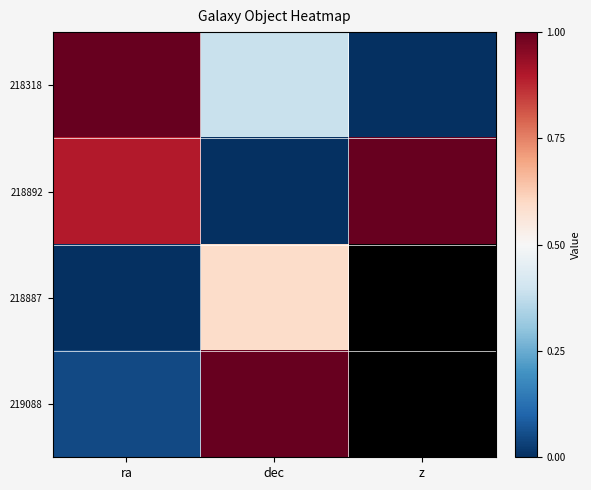

Rank the series by their average value, from lowest to highest.

218318, 218892, 218887, 219088